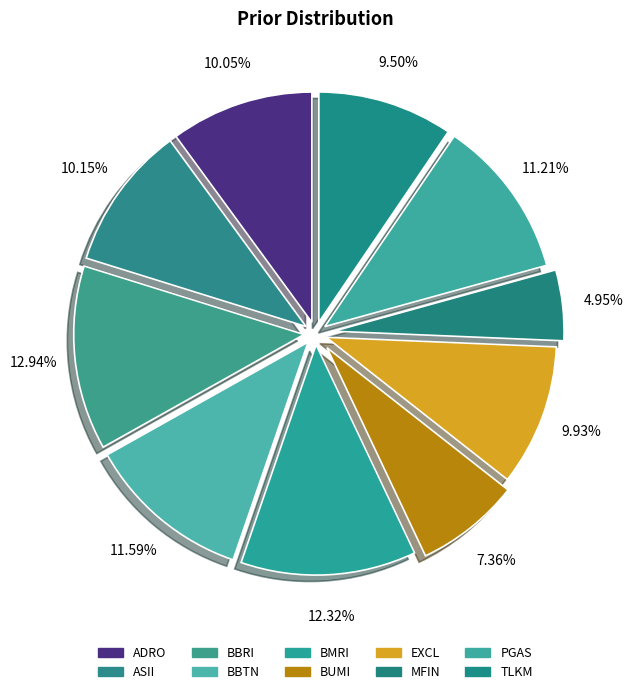

Which slice is the smallest?

MFIN